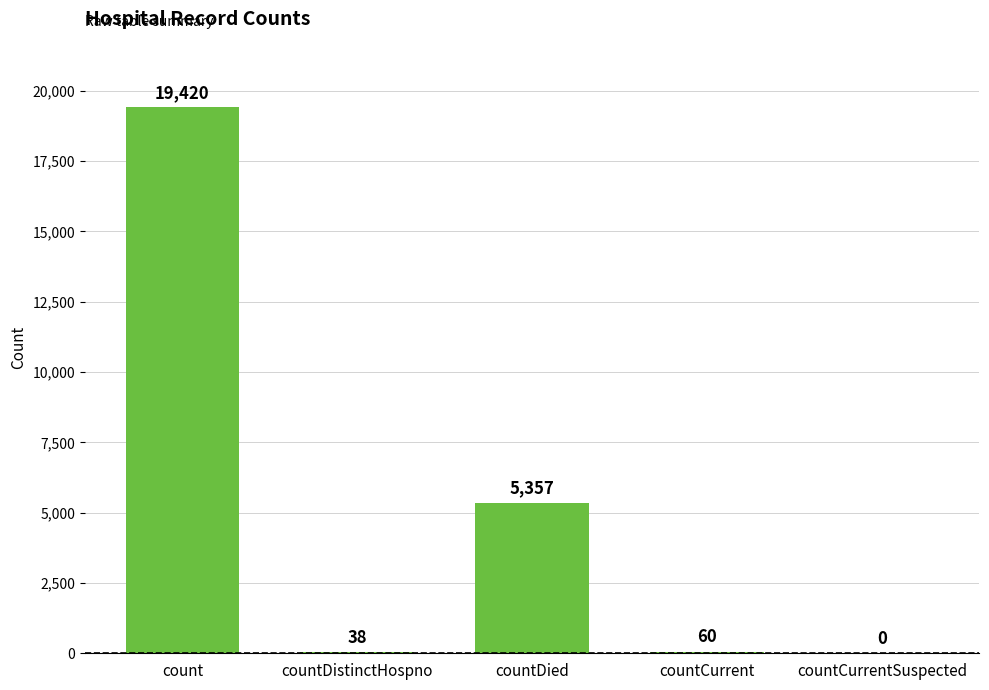

At which label is the value closest to 9710?

countDied